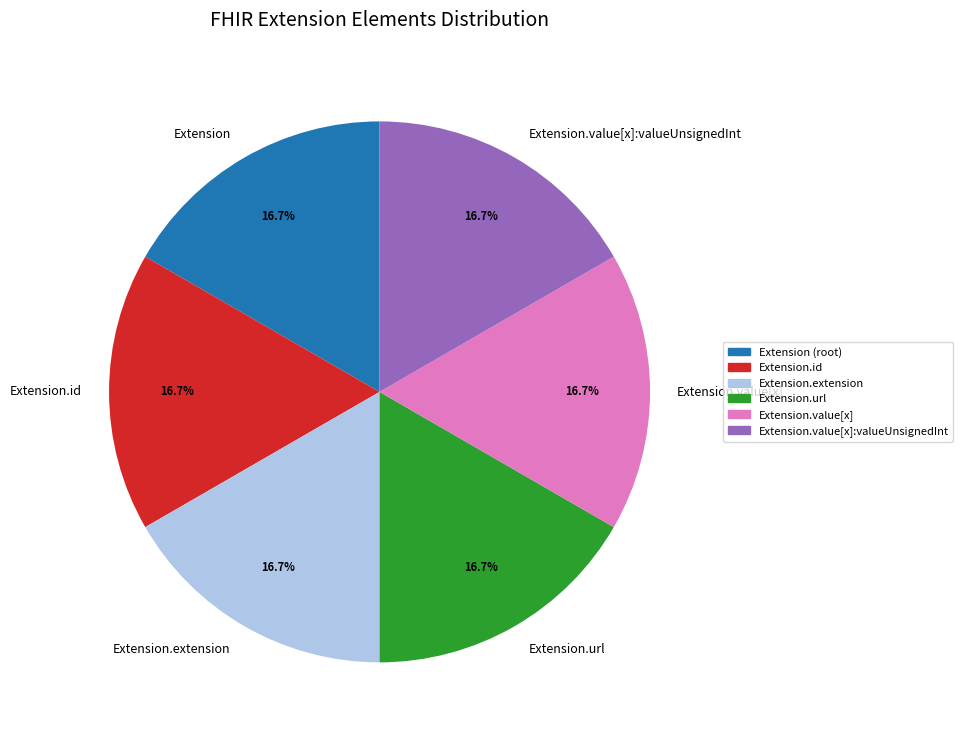

To the nearest percent, what is the combined percentage of Extension.url and Extension.extension?

33%